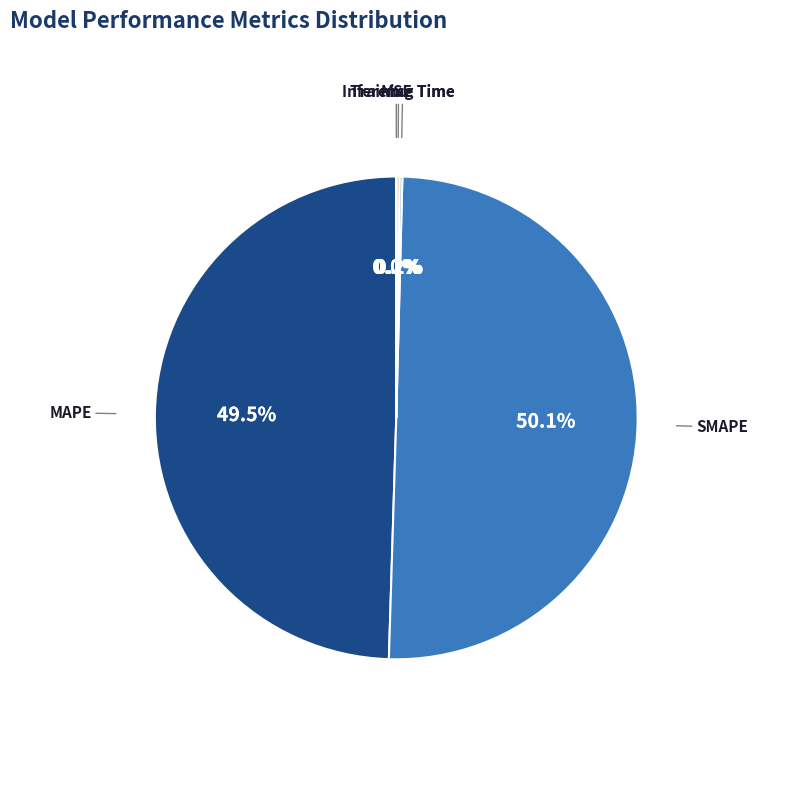

To the nearest percent, what percentage of the pie is SMAPE?

50%